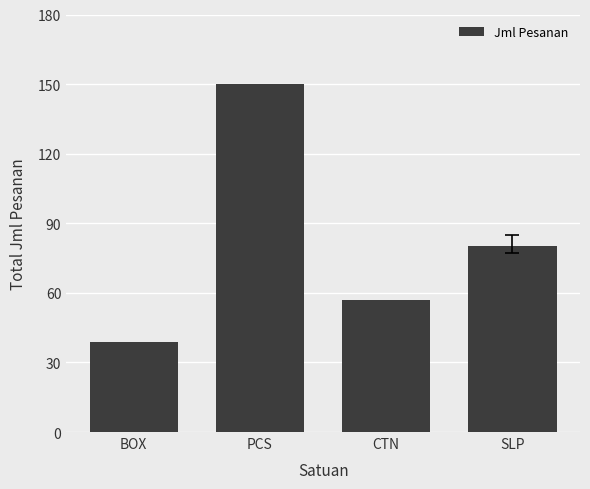

What is the sum of all values?

326